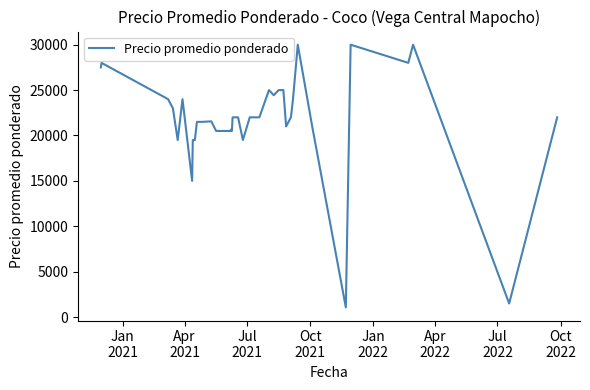

What is the minimum value shown in the chart?

1071